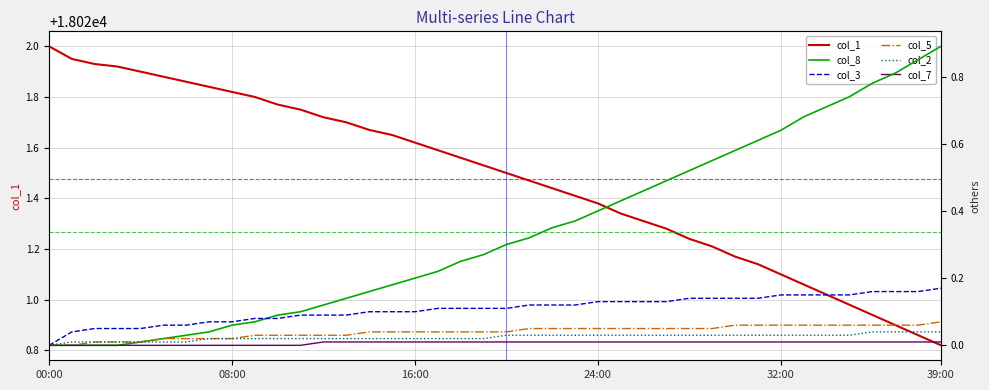

What is the spread (max minus min) of values at 22?

18021.4